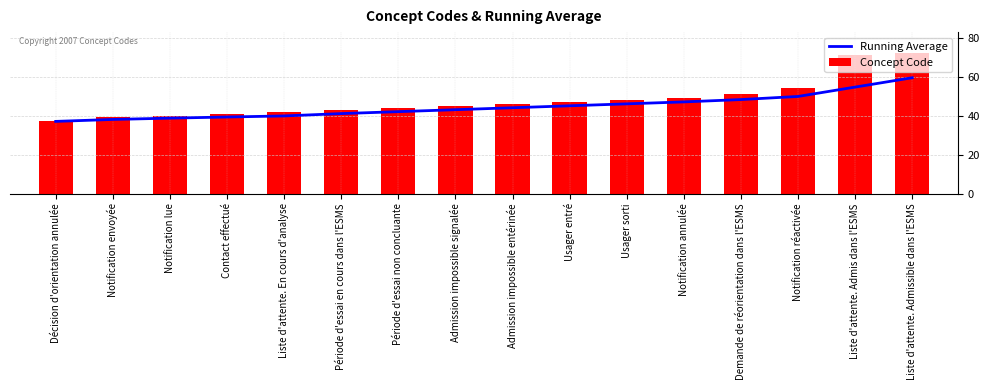

What is the label of the 14th bar from the right?

Notification lue